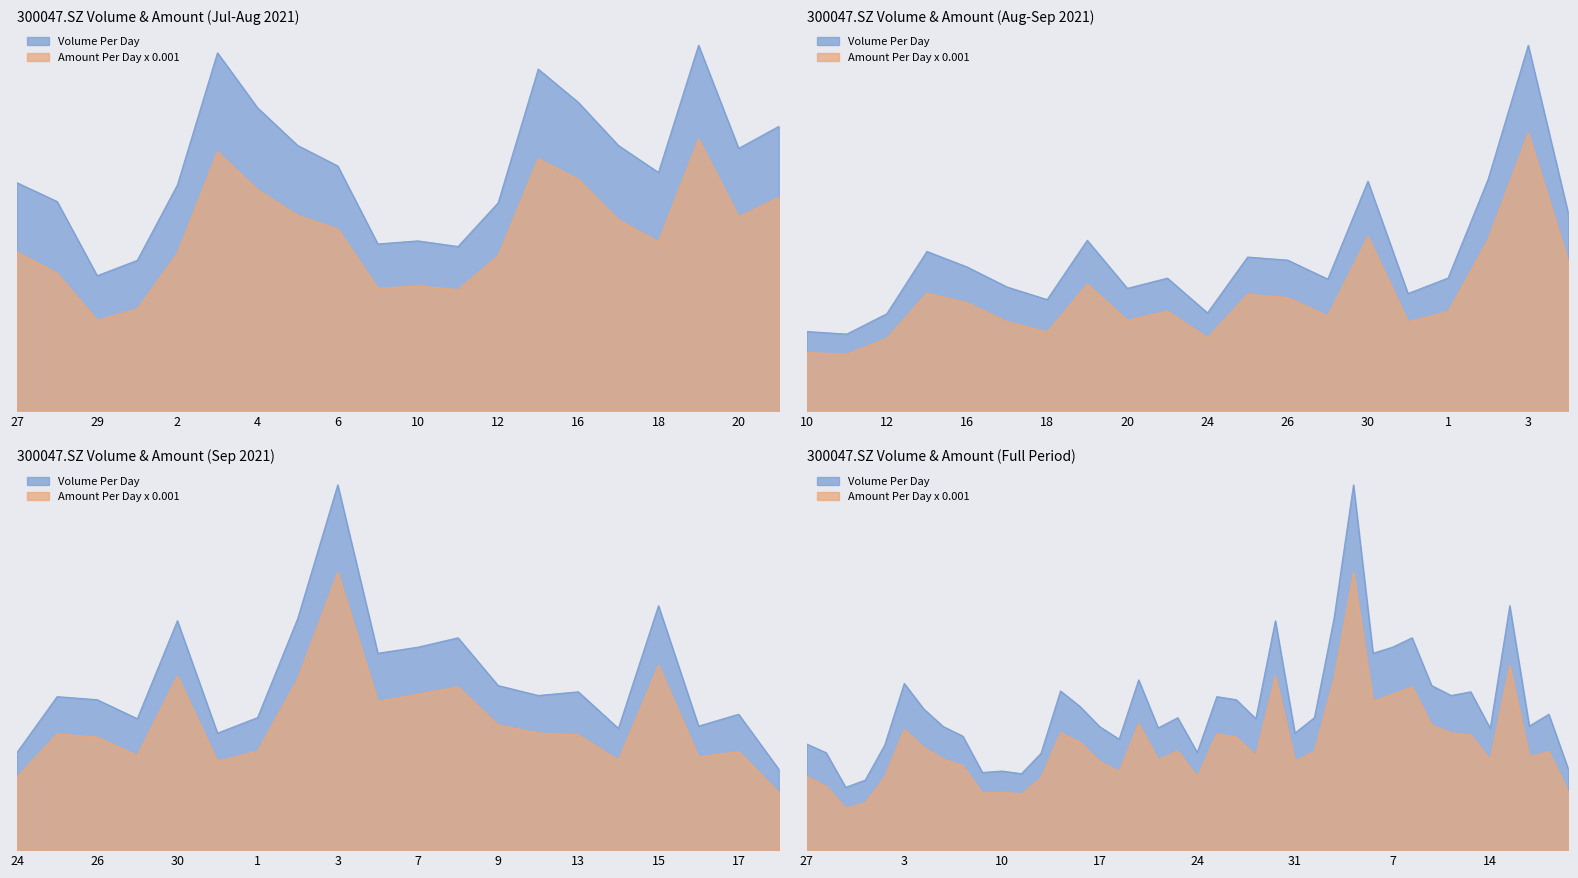

The value of Volume at 20210816 is 230894.0. True or false?

True